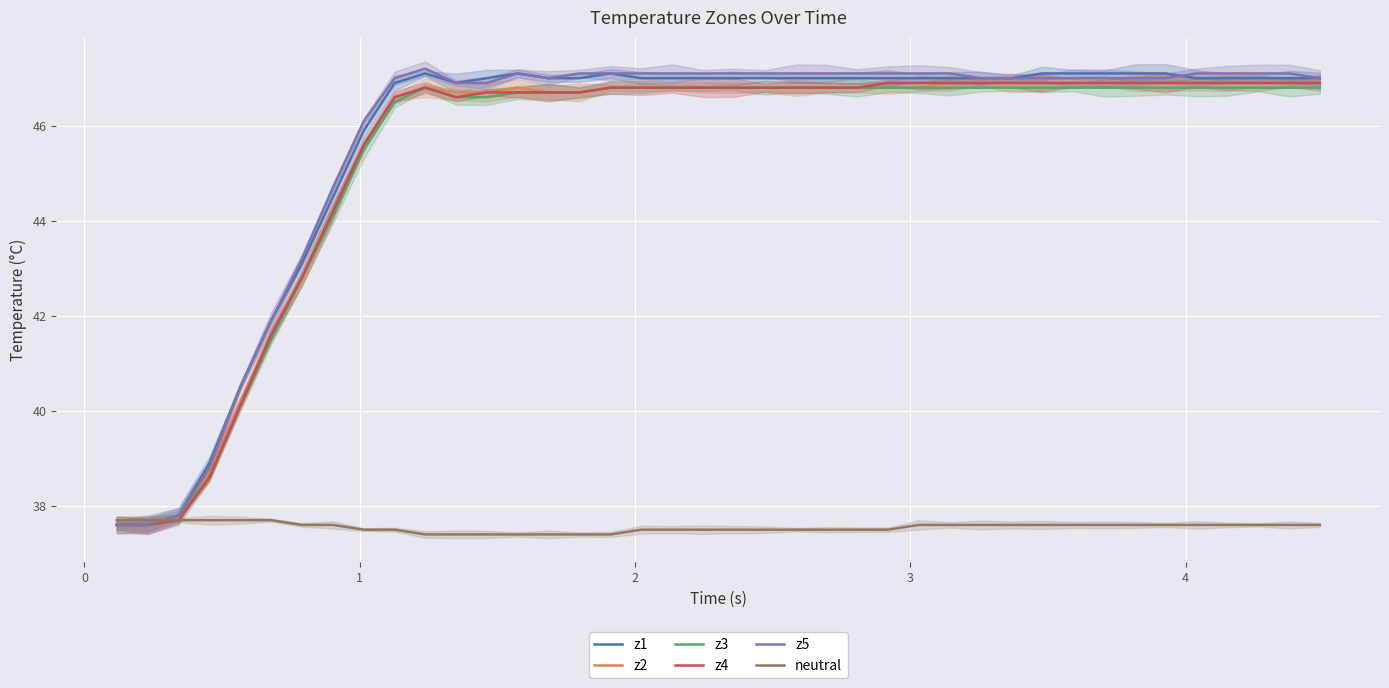

Reading right to left, what are all the values shown in this chart?

z1: 47.0	47.0	47.0	47.0	47.0	47.1	47.1	47.1	47.1	47.1	47.0	47.0	47.0	47.0	47.0	47.0	47.0	47.0	47.0	47.0	47.0	47.0	47.0	47.1	47.0	47.0	47.1	47.0	46.9	47.1	46.9	45.9	44.5	43.1	41.9	40.5	38.9	37.8	37.6	37.6
z2: 46.9	46.9	46.9	46.9	46.9	46.9	46.9	46.9	46.9	46.9	46.9	46.9	46.9	46.8	46.8	46.8	46.8	46.8	46.8	46.8	46.8	46.8	46.8	46.8	46.7	46.7	46.8	46.7	46.7	46.8	46.6	45.6	44.2	42.8	41.6	40.2	38.7	37.8	37.6	37.6
z3: 46.8	46.8	46.8	46.8	46.8	46.8	46.8	46.8	46.8	46.8	46.8	46.8	46.8	46.8	46.8	46.8	46.8	46.8	46.8	46.8	46.8	46.8	46.8	46.8	46.7	46.7	46.7	46.6	46.6	46.8	46.5	45.5	44.1	42.8	41.5	40.1	38.6	37.8	37.6	37.6
z4: 46.9	46.9	46.9	46.9	46.9	46.9	46.9	46.9	46.9	46.9	46.9	46.9	46.9	46.9	46.9	46.8	46.8	46.8	46.8	46.8	46.8	46.8	46.8	46.8	46.7	46.7	46.7	46.7	46.6	46.8	46.6	45.6	44.2	42.8	41.6	40.1	38.6	37.7	37.6	37.6
z5: 47.0	47.1	47.1	47.1	47.1	47.0	47.0	47.0	47.0	47.0	47.0	47.0	47.1	47.1	47.1	47.1	47.1	47.1	47.1	47.1	47.1	47.1	47.1	47.1	47.1	47.0	47.1	46.9	46.9	47.2	47.0	46.1	44.7	43.2	41.9	40.5	38.8	37.8	37.6	37.6
neutral: 37.6	37.6	37.6	37.6	37.6	37.6	37.6	37.6	37.6	37.6	37.6	37.6	37.6	37.6	37.5	37.5	37.5	37.5	37.5	37.5	37.5	37.5	37.5	37.4	37.4	37.4	37.4	37.4	37.4	37.4	37.5	37.5	37.6	37.6	37.7	37.7	37.7	37.7	37.7	37.7